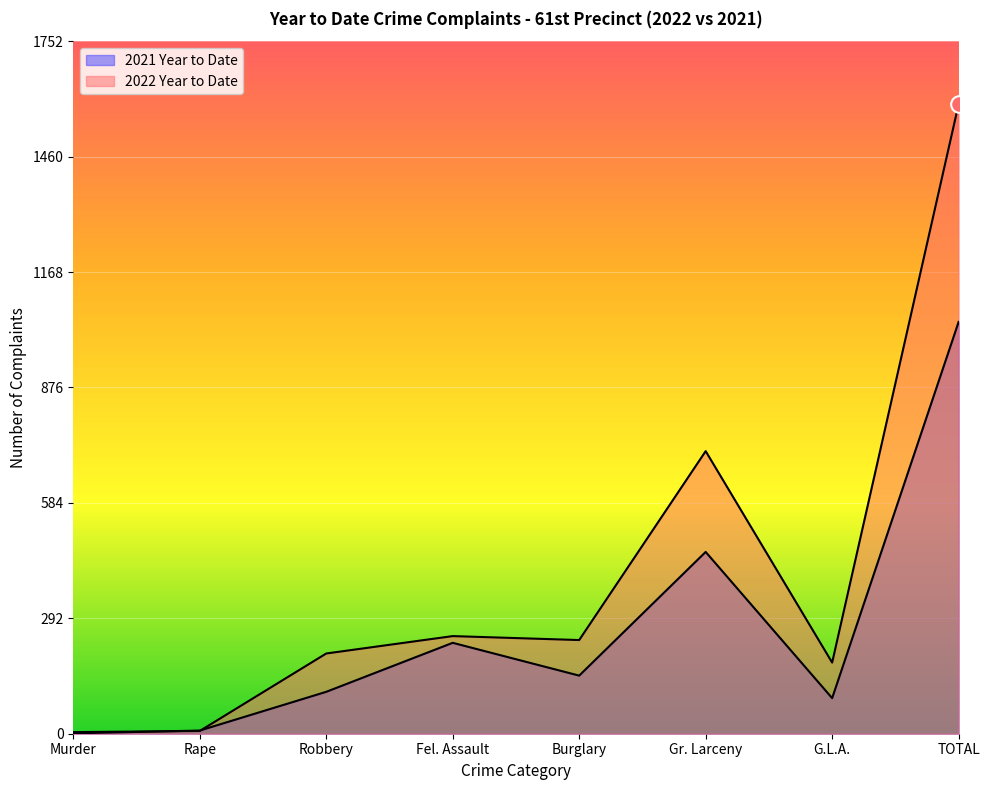

Where is 2021 Year to Date nearest to the value 521?

Gr. Larceny